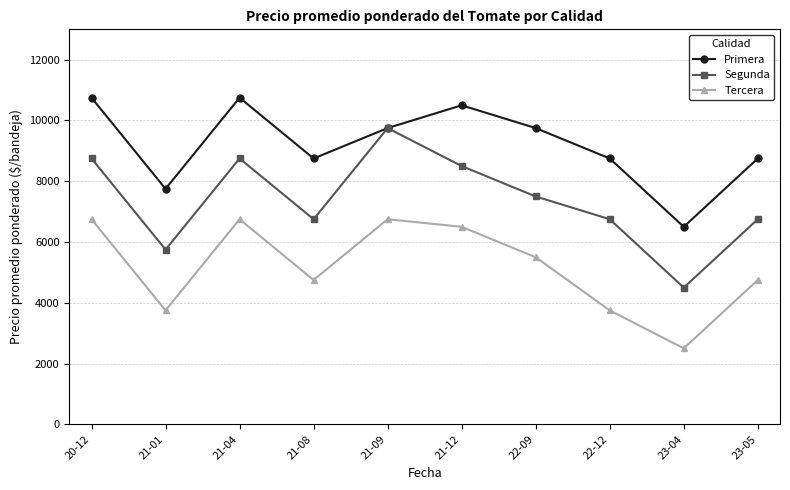

Which label corresponds to the smallest value in the chart?

23-04